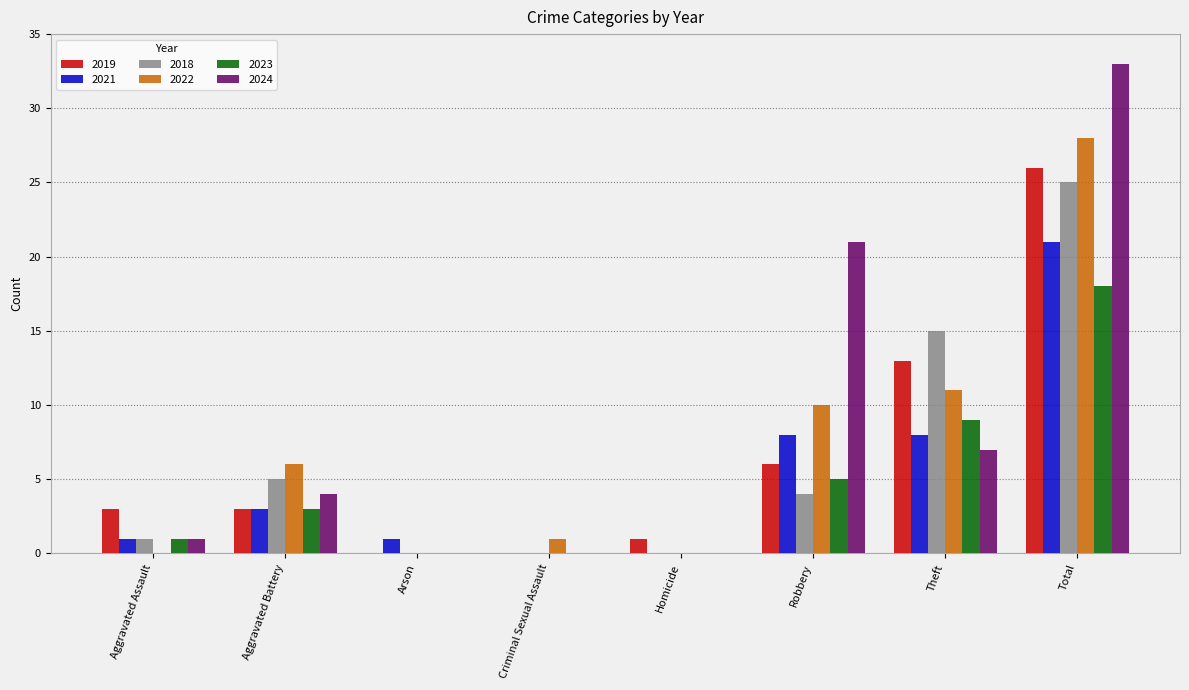

Which series has the widest spread of values?

2024